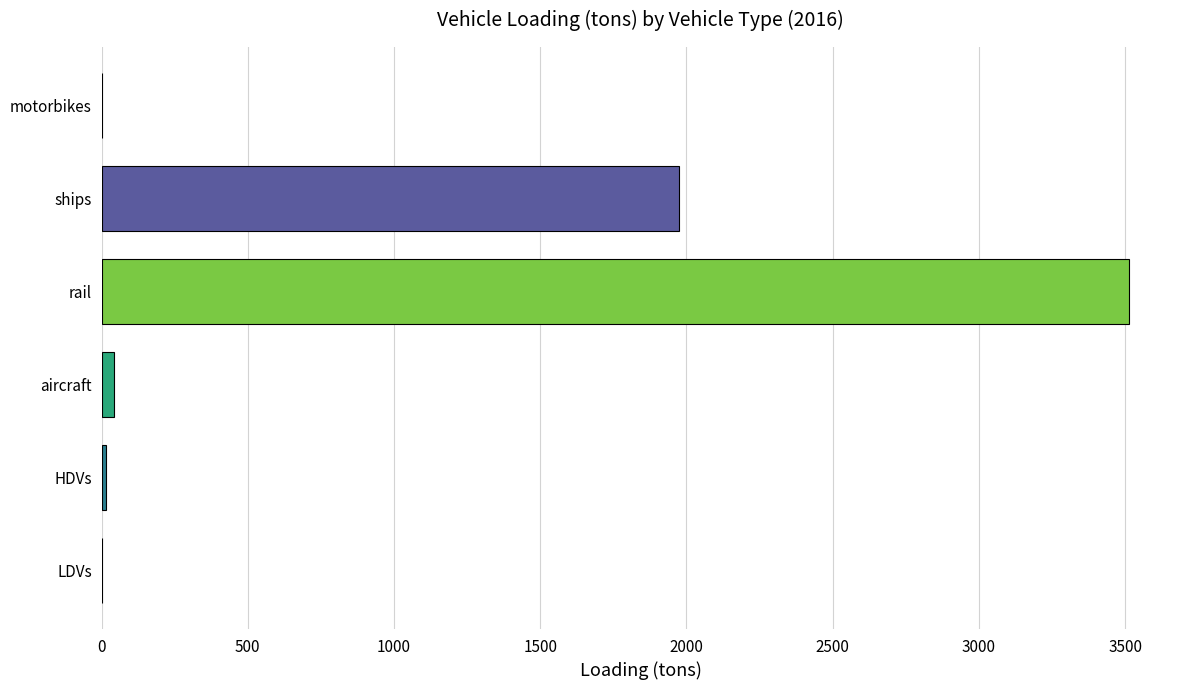

The value at ships is 1974.5. True or false?

True